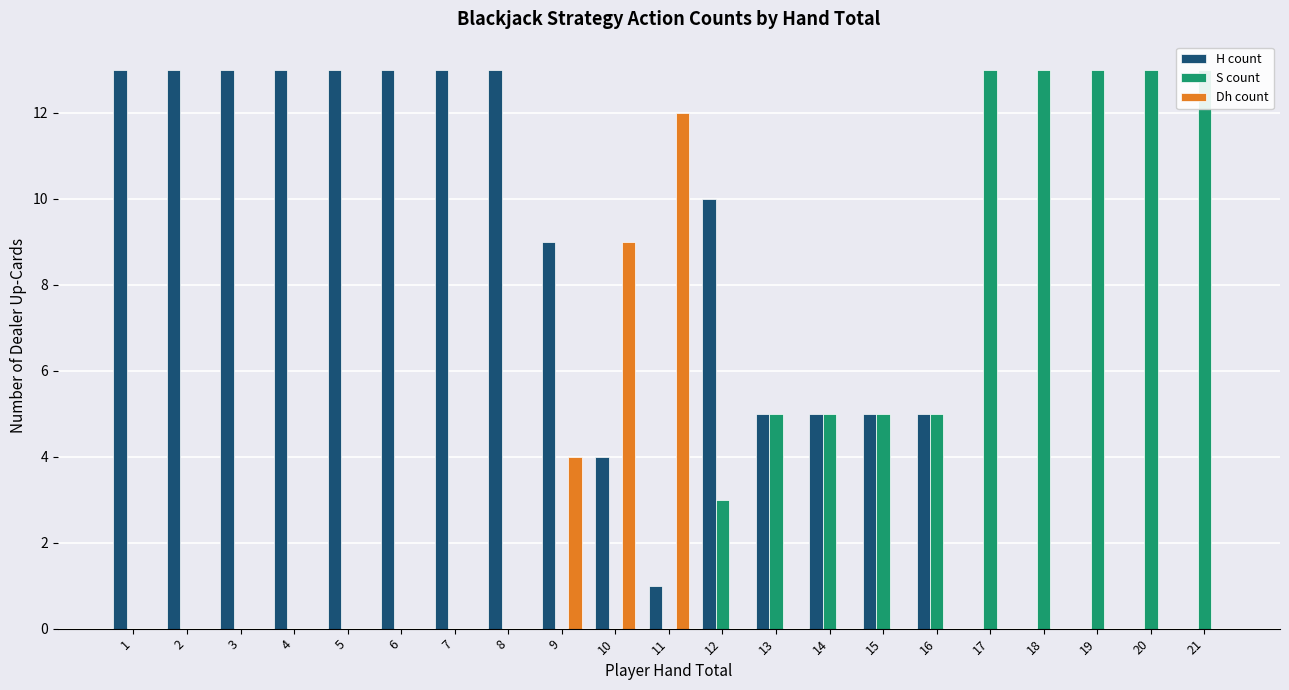

What is the average value of the Dh count series?

1